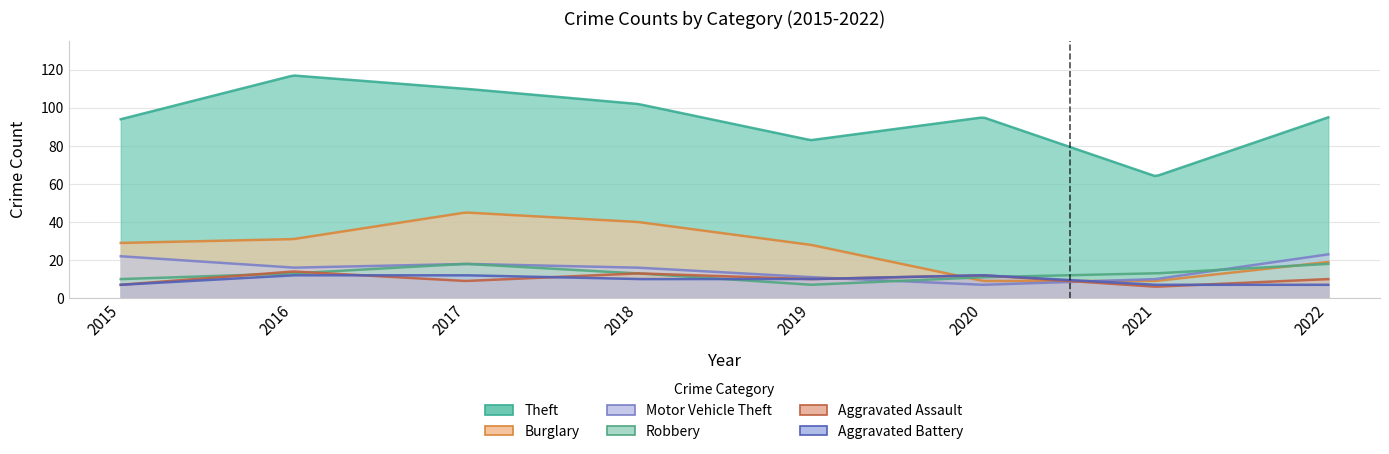

Which series has the largest range (max minus min)?

Theft